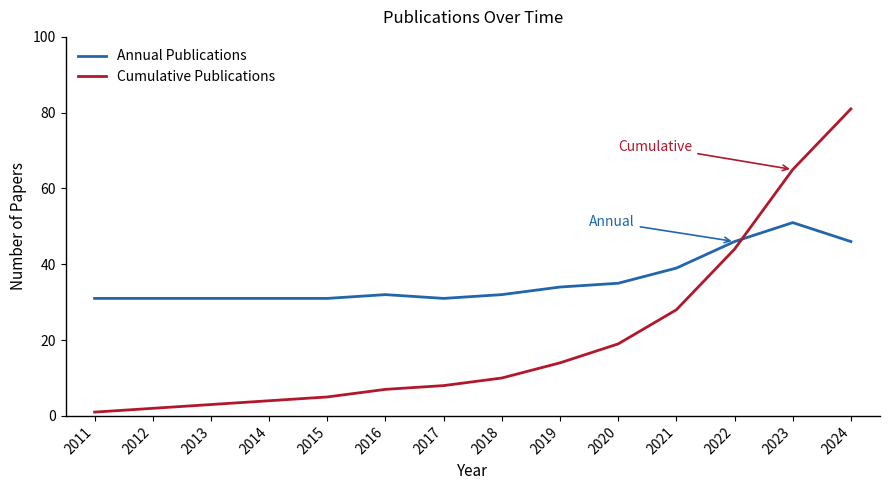

What is the difference between the maximum and minimum values in the Annual Publications series?

20